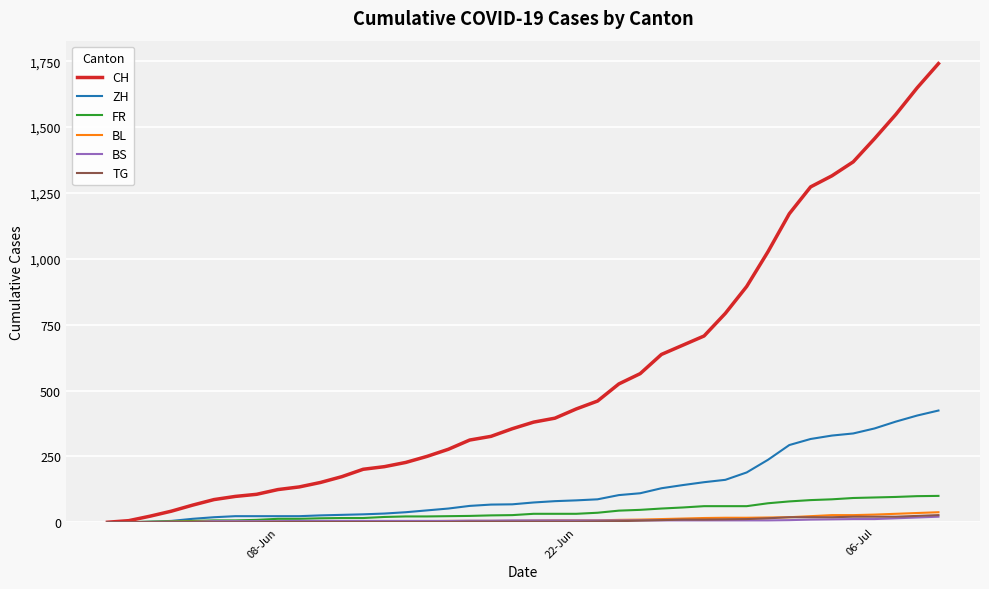

Which series has the largest range (max minus min)?

CH